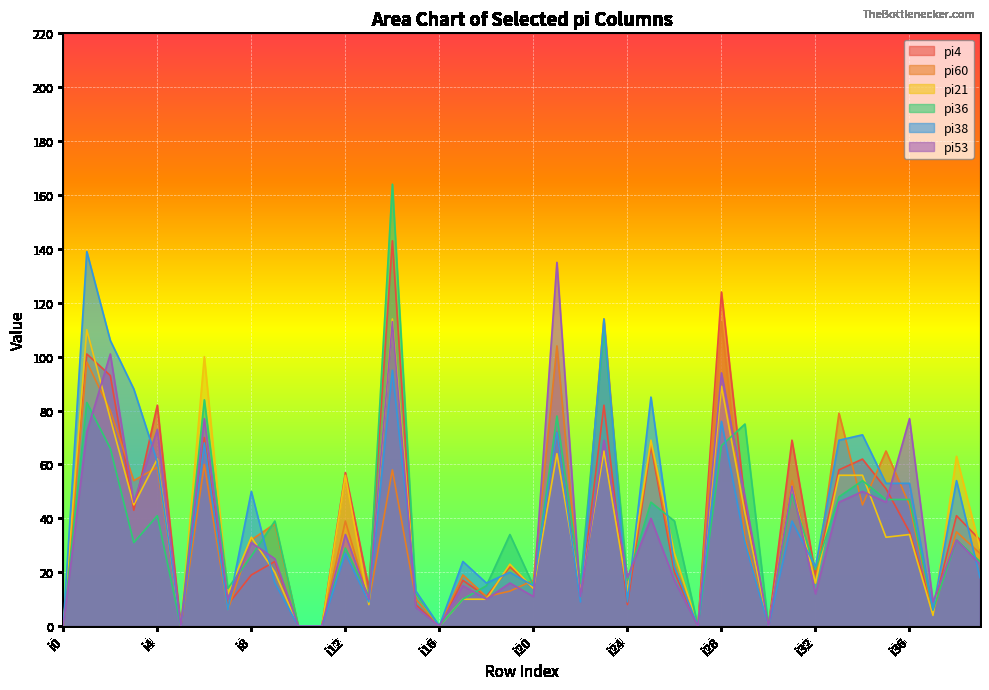

Does the chart display data point markers on the line(s)?

No